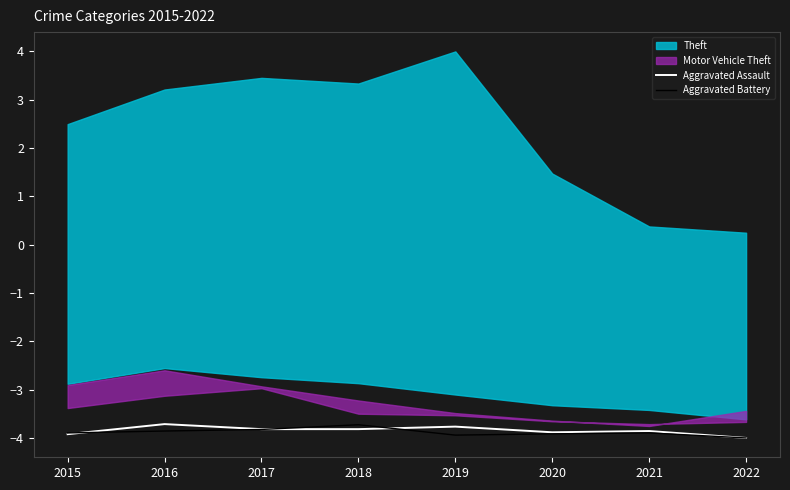

Which has a higher value, 2015 or 2022?

2015